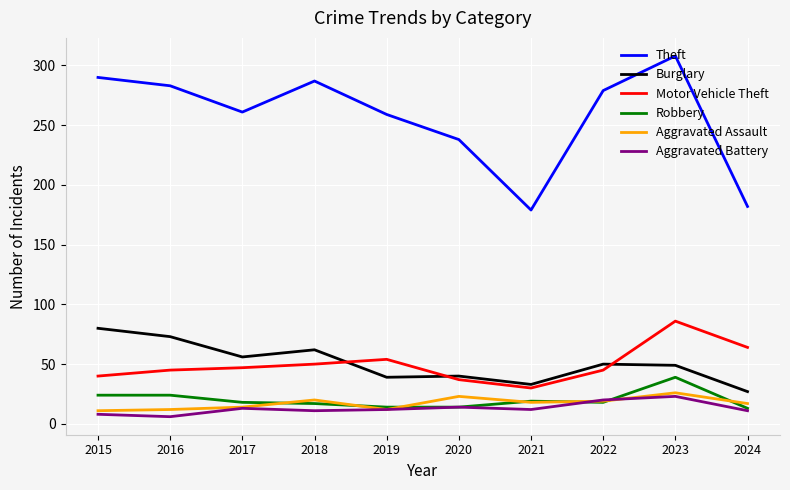

What are all the series names shown in the legend?

Theft, Burglary, Motor Vehicle Theft, Robbery, Aggravated Assault, Aggravated Battery